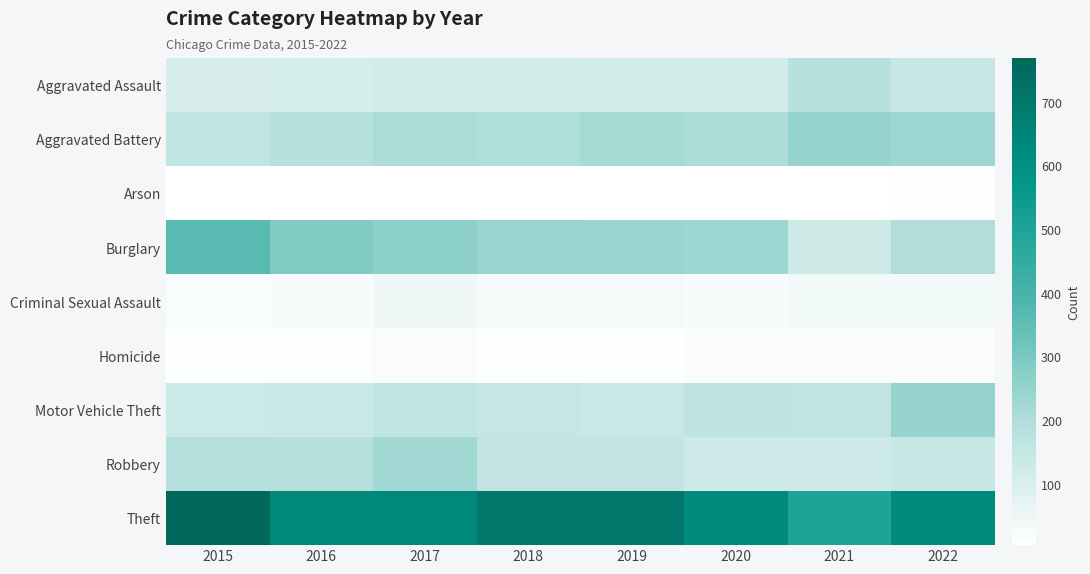

What is the total value across all series at 2015?

1747